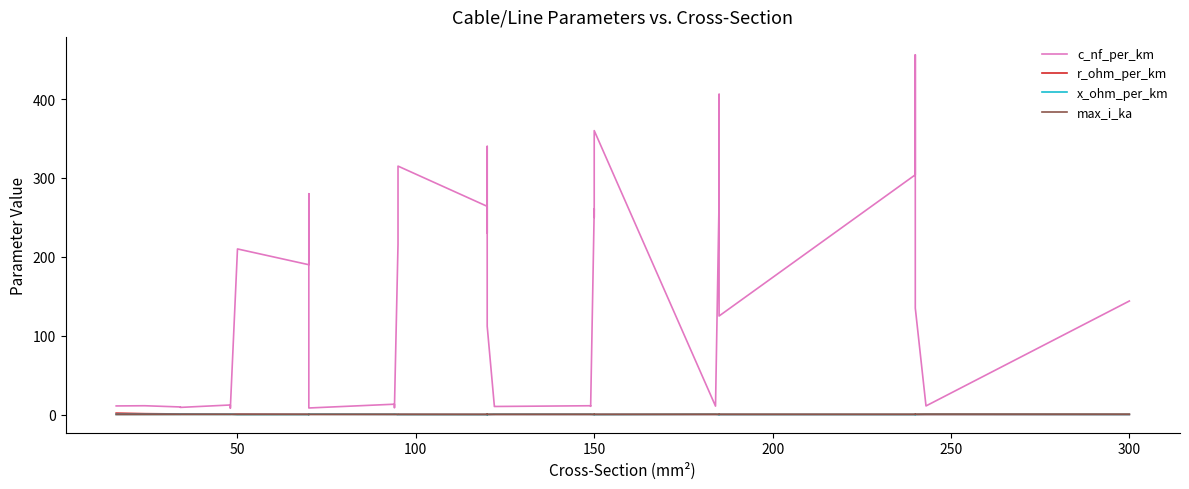

Reading left to right, list all the values displayed in this chart.

c_nf_per_km: 11.0	11.2	9.7	9.2	12.2	10.1	9.5	8.0	210.0	190.0	280.0	10.4	9.7	8.4	13.2	10.8	10.0	8.7	216.0	315.0	264.0	230.0	340.0	112.0	11.1	10.3	11.2	10.5	261.0	250.0	360.0	10.8	273.0	406.0	125.0	304.0	456.0	135.0	11.0	144.0
r_ohm_per_km: 1.9	1.2	0.8	0.8	0.6	0.6	0.6	0.6	0.6	0.4	0.4	0.4	0.4	0.4	0.3	0.3	0.3	0.3	0.3	0.3	0.2	0.3	0.3	0.2	0.2	0.2	0.2	0.2	0.2	0.2	0.2	0.2	0.2	0.2	0.1	0.1	0.1	0.1	0.1	0.1
x_ohm_per_km: 0.3	0.3	0.4	0.4	0.3	0.3	0.4	0.5	0.1	0.1	0.1	0.3	0.4	0.5	0.3	0.3	0.3	0.4	0.1	0.1	0.1	0.1	0.1	0.2	0.3	0.3	0.3	0.3	0.1	0.1	0.1	0.3	0.1	0.1	0.2	0.1	0.1	0.1	0.3	0.1
max_i_ka: 0.1	0.1	0.2	0.2	0.2	0.2	0.2	0.2	0.1	0.2	0.2	0.3	0.3	0.3	0.3	0.3	0.3	0.3	0.3	0.2	0.2	0.3	0.3	0.4	0.4	0.4	0.5	0.5	0.3	0.3	0.3	0.5	0.4	0.4	0.5	0.4	0.4	0.5	0.6	0.6